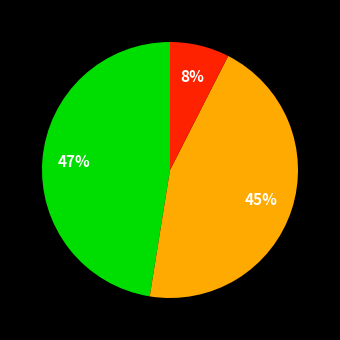

To the nearest percent, what is the average slice percentage?

33%